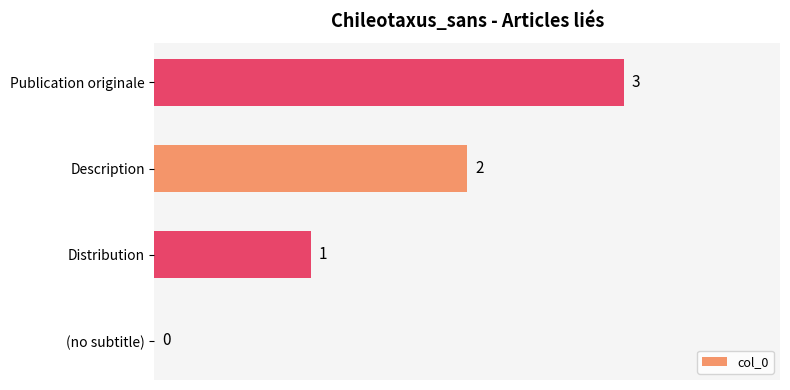

Which has a higher value, (no subtitle) or Description?

Description